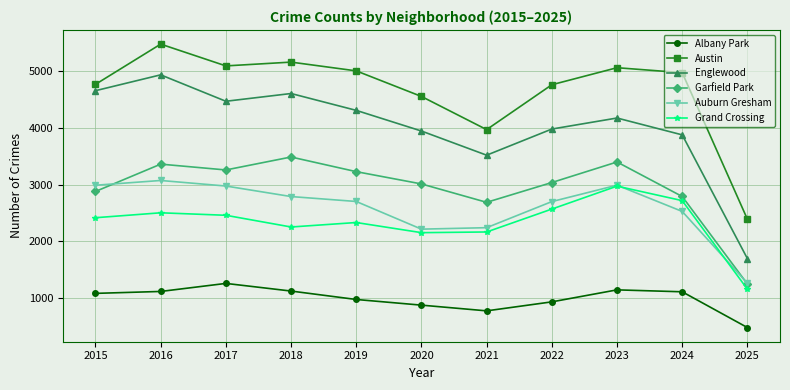

What are all the series names shown in the legend?

Albany Park, Austin, Englewood, Garfield Park, Auburn Gresham, Grand Crossing